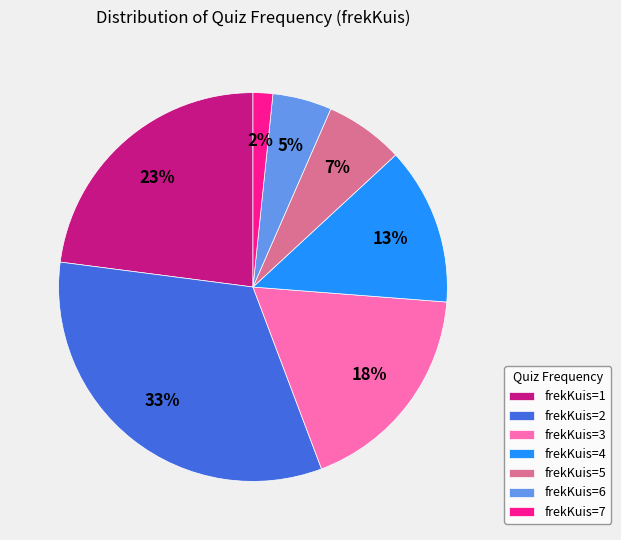

To the nearest percent, what percentage of the pie is frekKuis=1?

23%